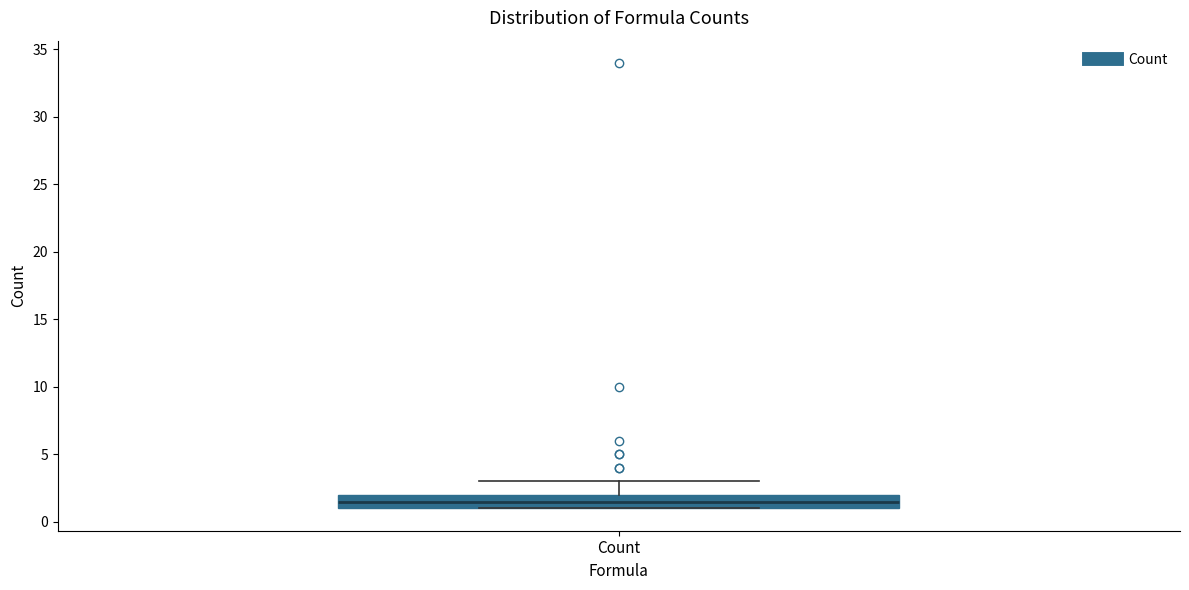

Read this box plot against the y-axis: the position of the median line, the range covered by the box, and the ends of both whiskers. The values are not printed on the chart, so give them approximately, as read against the axis.

median 1.5, box 1.0 to 2.0, whiskers 1.0 to 3.0